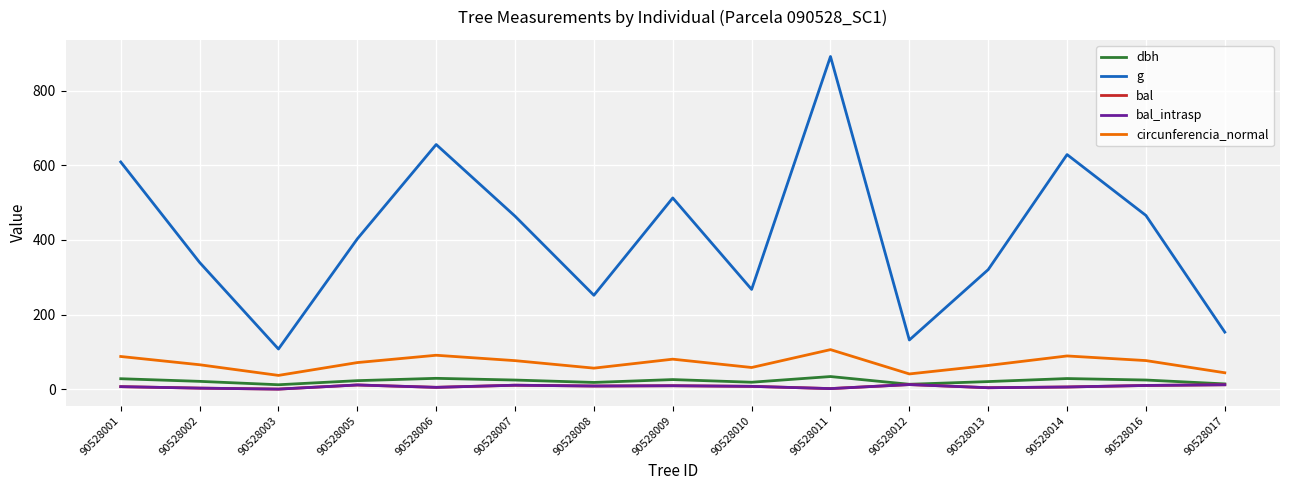

True or false: bal_intrasp and dbh intersect in this chart.

False